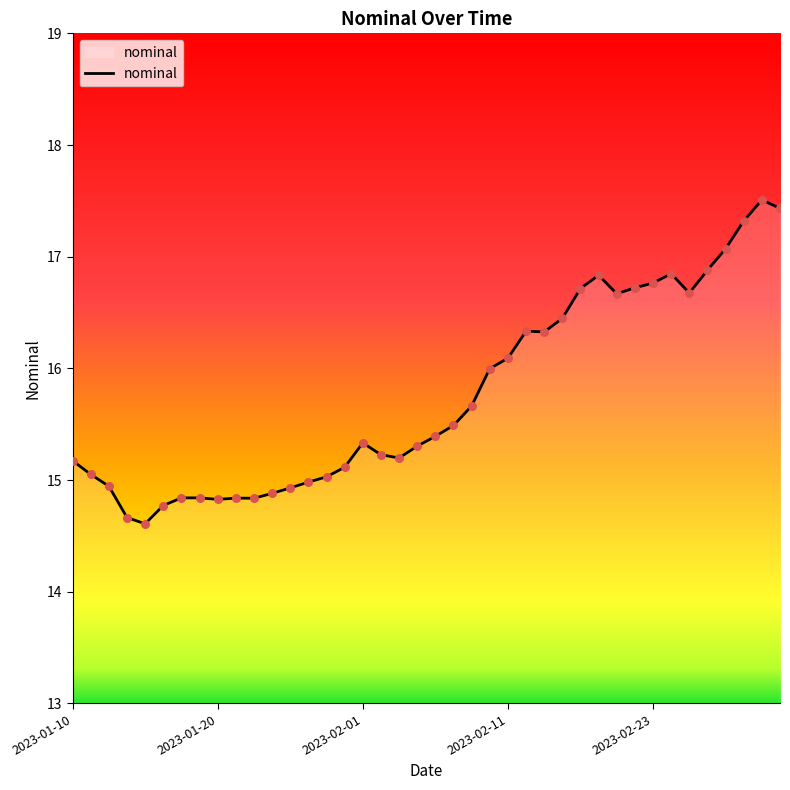

What is the maximum value shown in the chart?

17.5